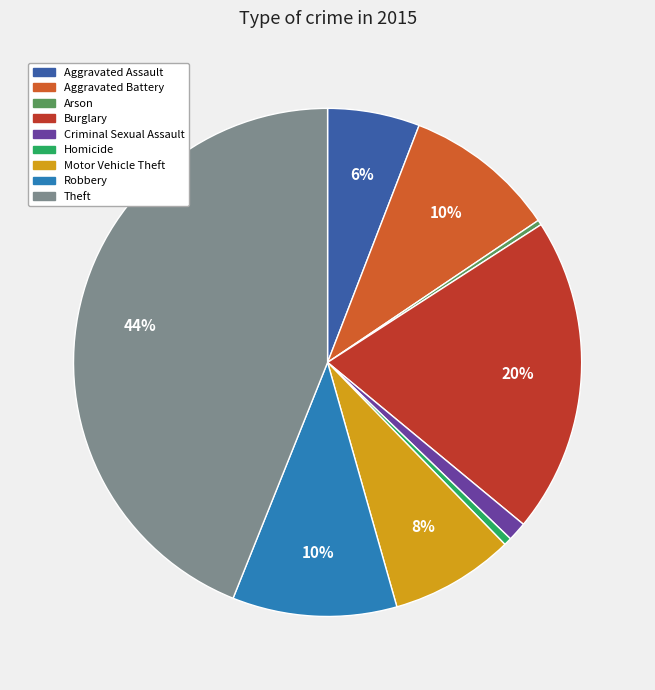

Between Theft and Arson, which is larger?

Theft